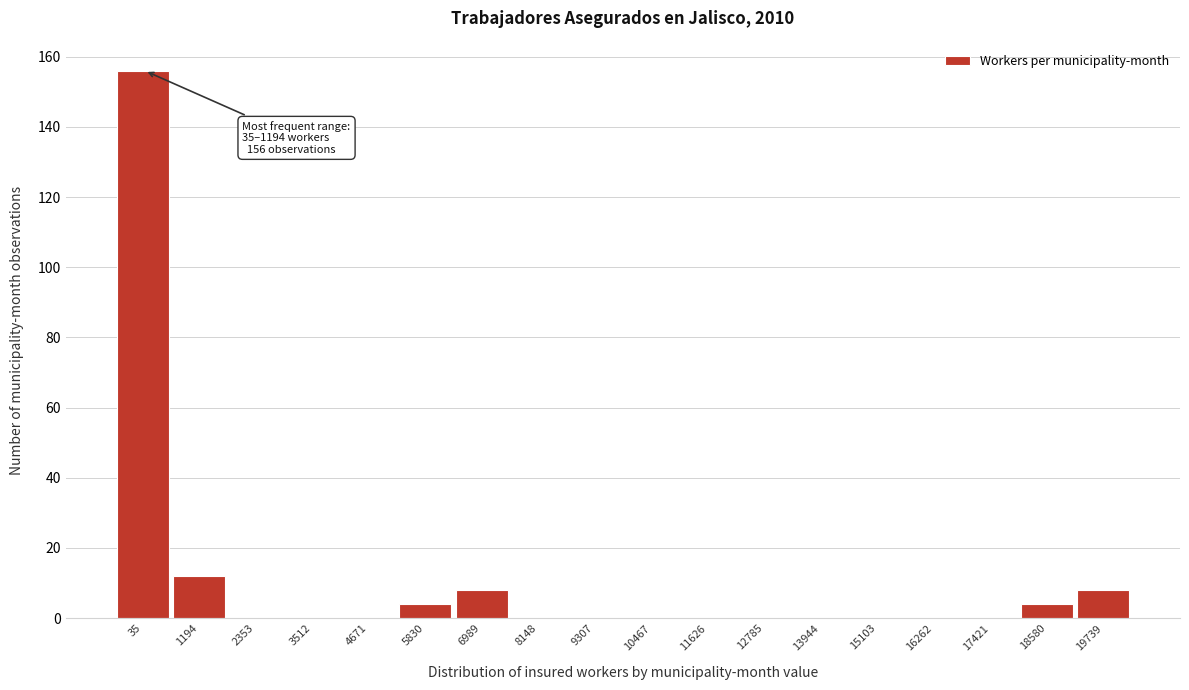

Reading left to right, extract all data points from this chart.

35=156	1194=12	2353=0	3512=0	4671=0	5830=4	6989=8	8148=0	9307=0	10467=0	11626=0	12785=0	13944=0	15103=0	16262=0	17421=0	18580=4	19739=8